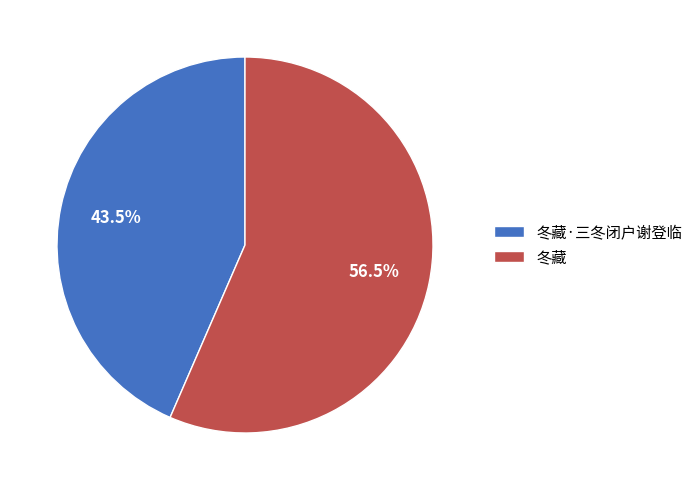

Approximately how many times larger is the value at 冬藏·三冬闭户谢登临 compared to 冬藏?

0.8